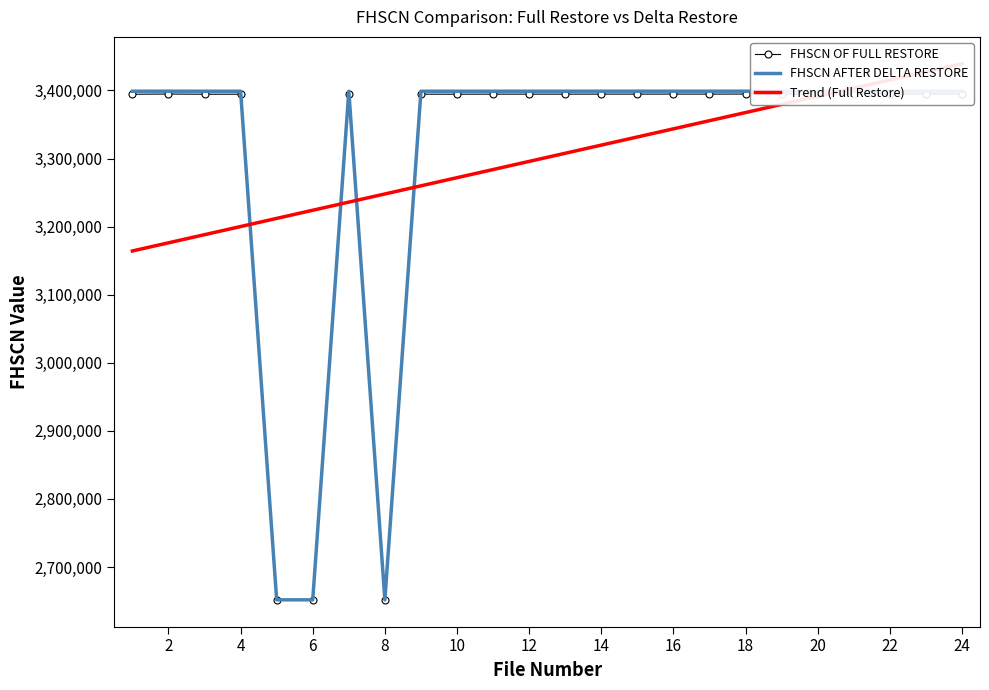

Where does the FHSCN OF FULL RESTORE series first go above 3394563?

2